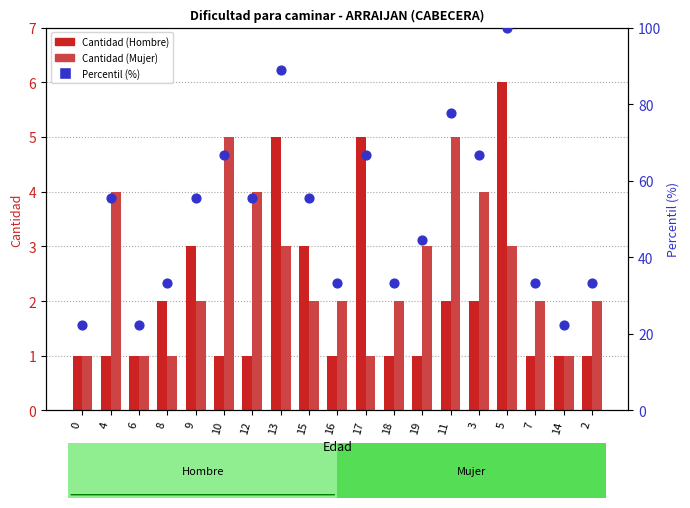

Which series has the widest spread of Y values?

Percentil (%)